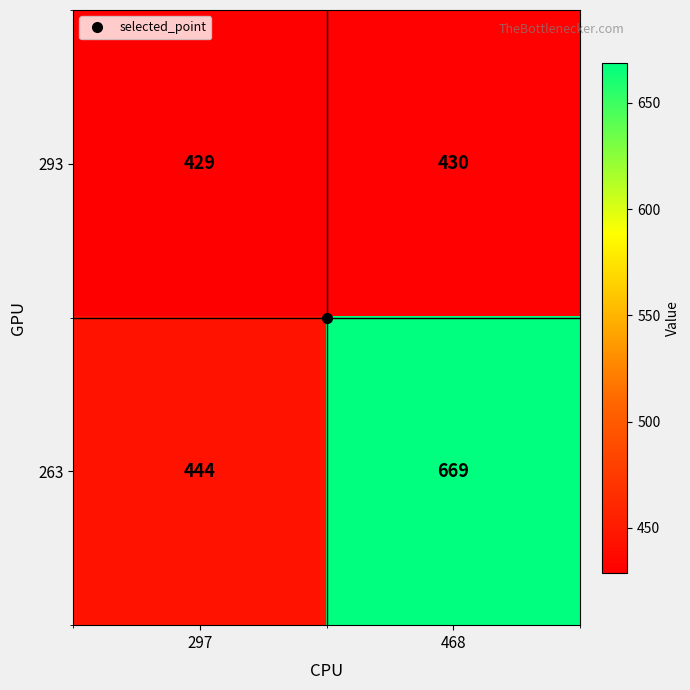

What is the sum of the 293 values at 297 and 468?

859